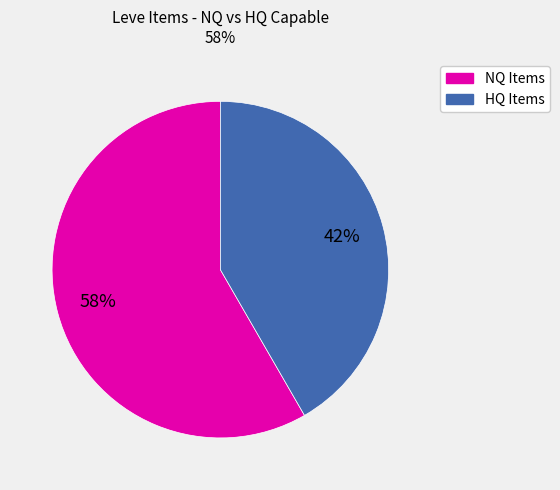

Is there a majority slice in this chart?

Yes